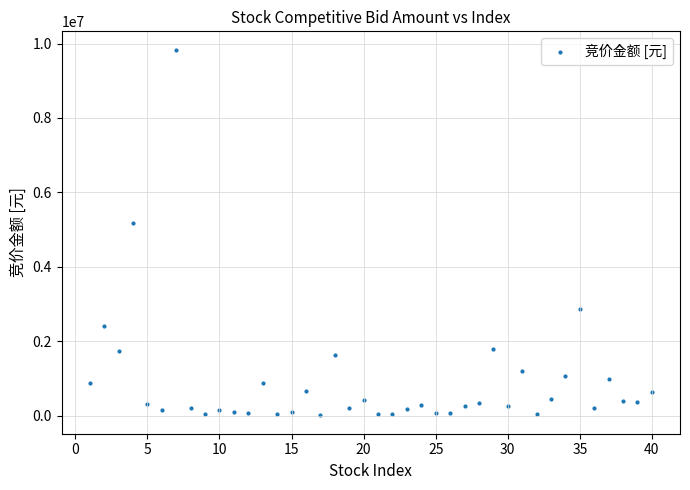

What is the range of Y values (max minus min)?

9830945